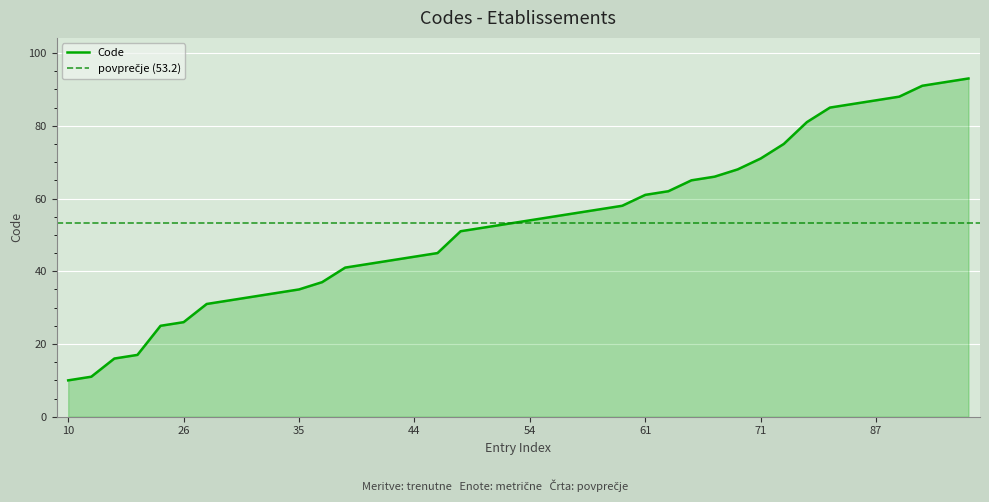

What is the smallest value displayed?

10